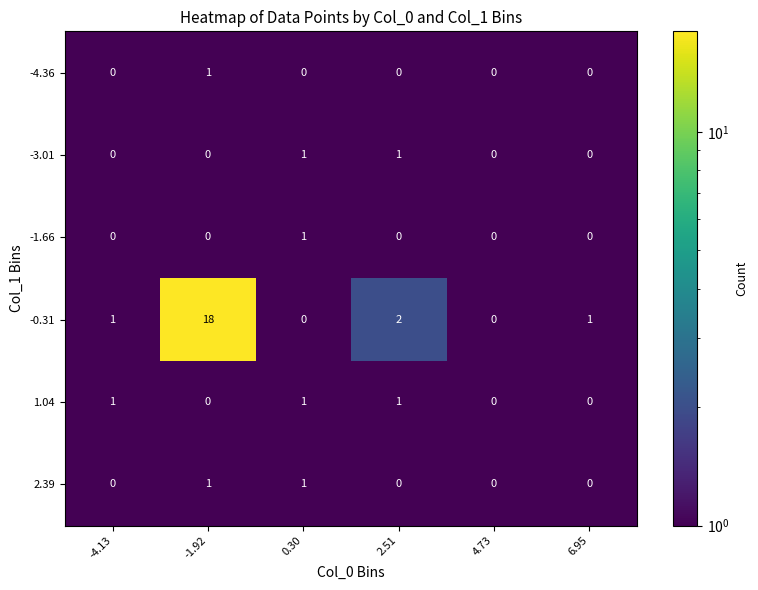

The value of 1.04 at 0.30 is 1. True or false?

True